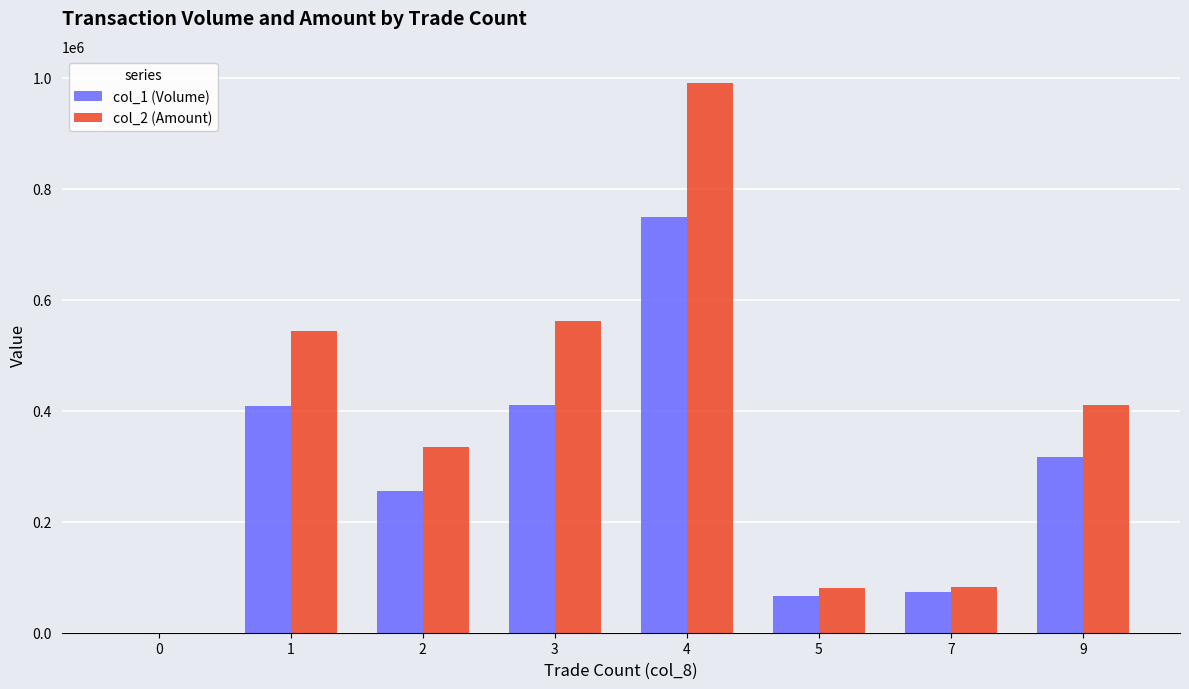

Are the bars horizontal?

No